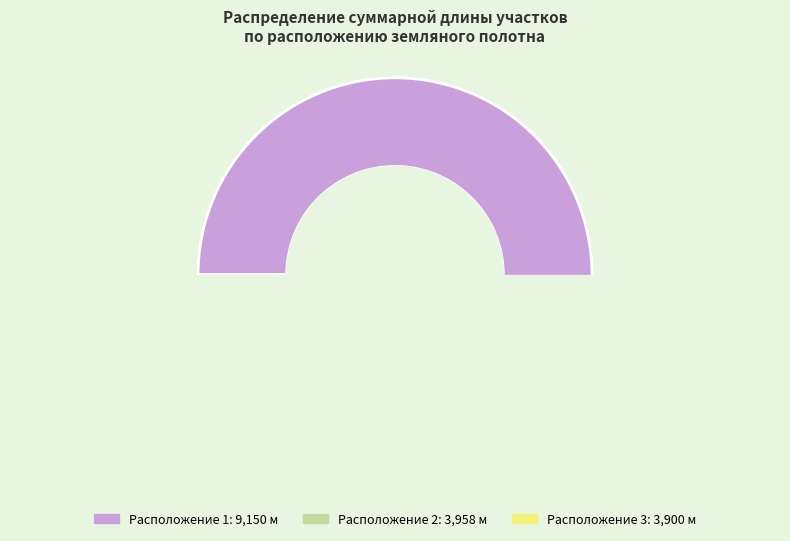

What is the smallest slice in the pie chart?

Расположение 3